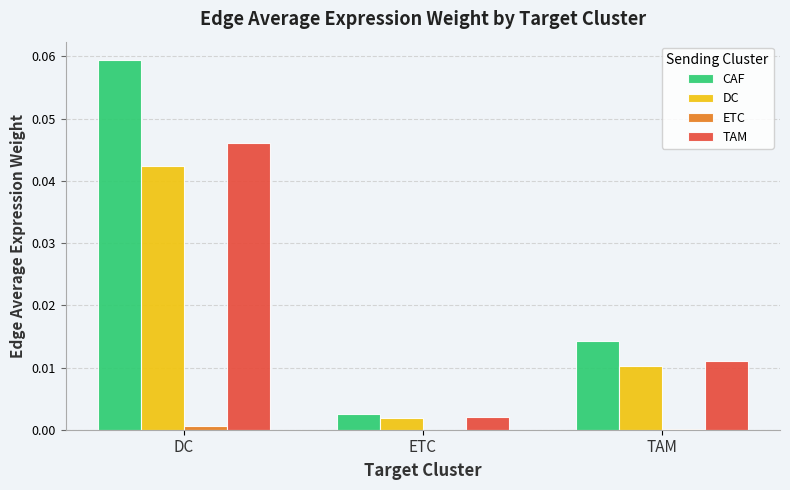

True or false: DC has a value of 0.1 at DC.

False